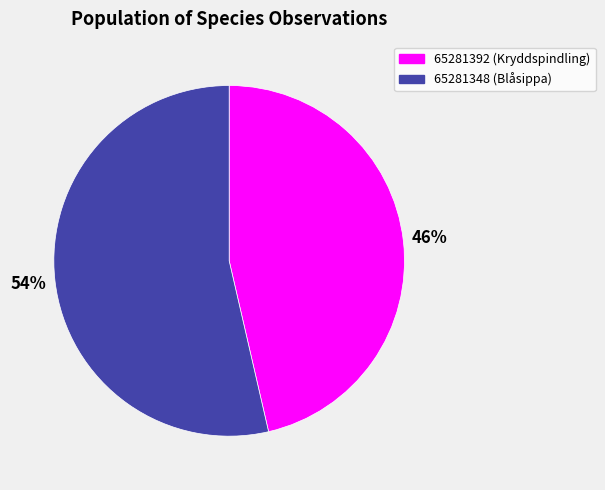

To the nearest percent, what percentage of the pie is 65281392?

46%